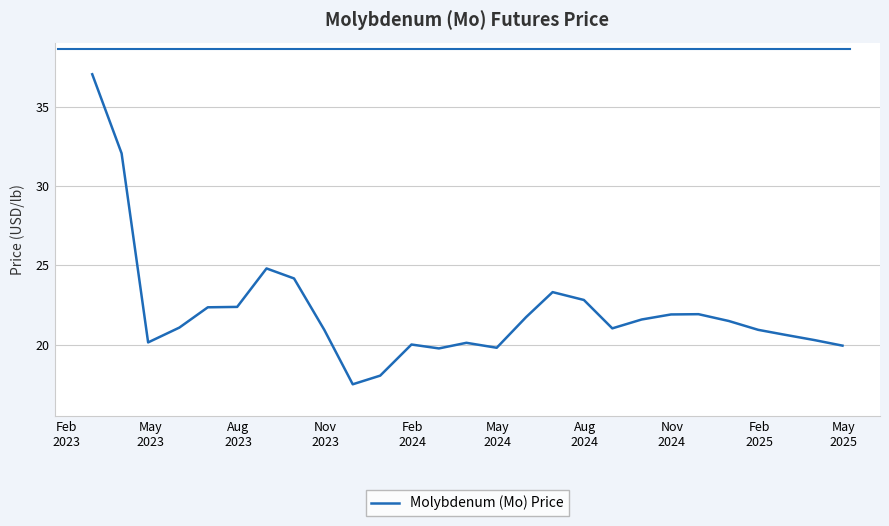

What is the smallest value displayed?

17.5